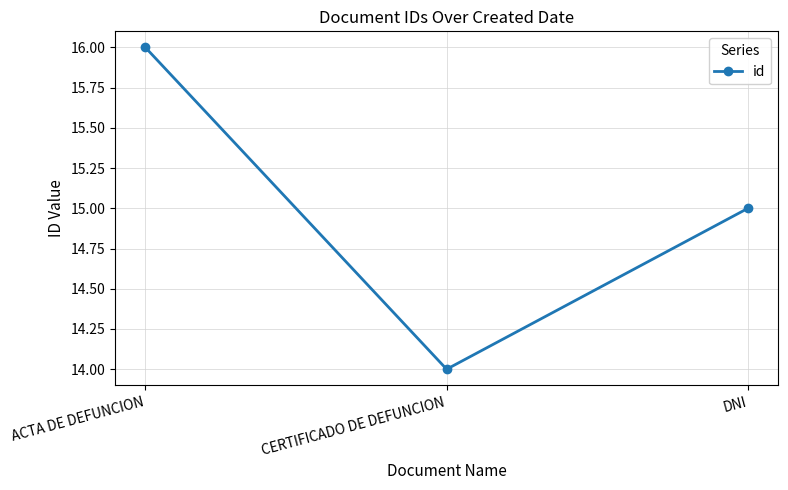

At which label is the value closest to 15?

DNI